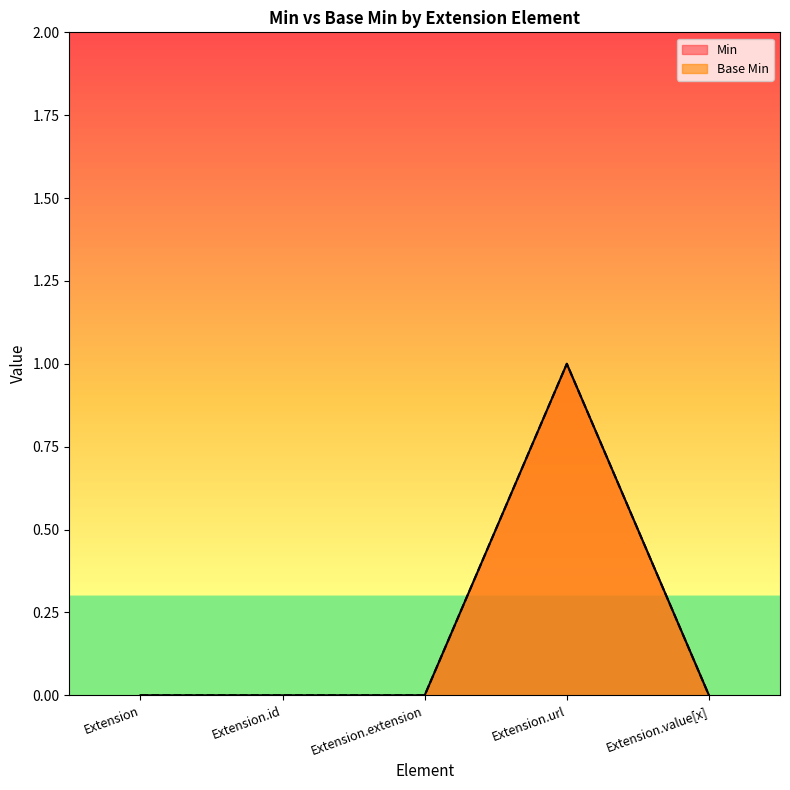

True or false: Base Min and Min intersect in this chart.

False